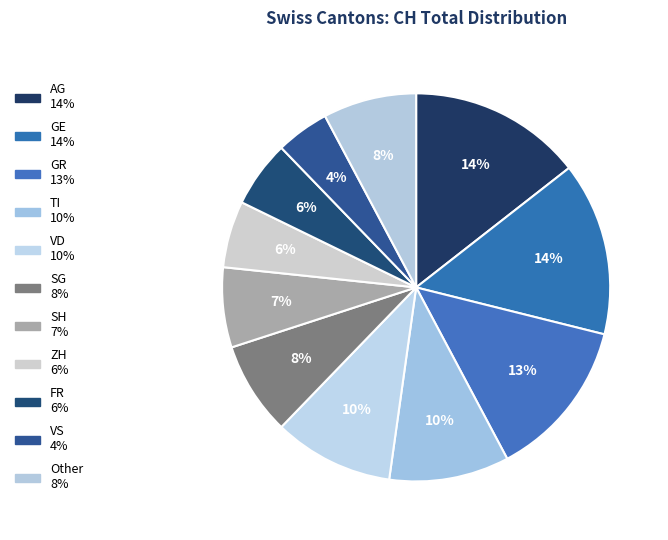

How many segments does this pie chart have?

11